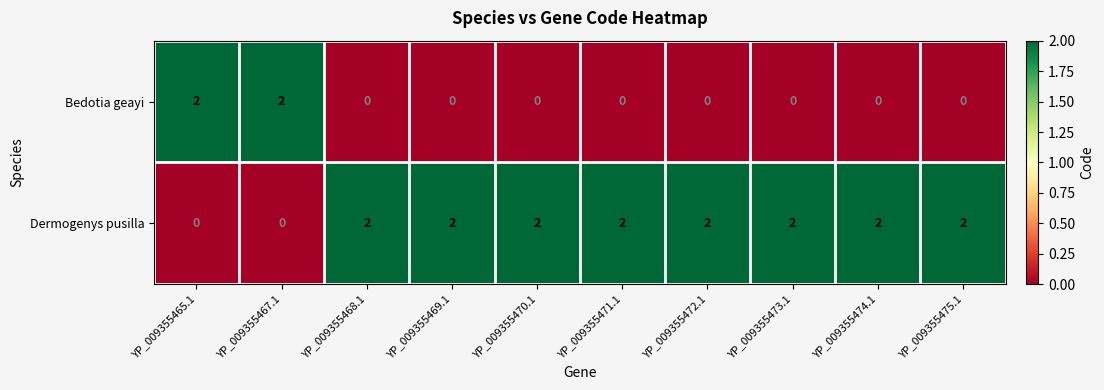

True or false: Bedotia geayi has a value of -1 at YP_009355472.1.

False